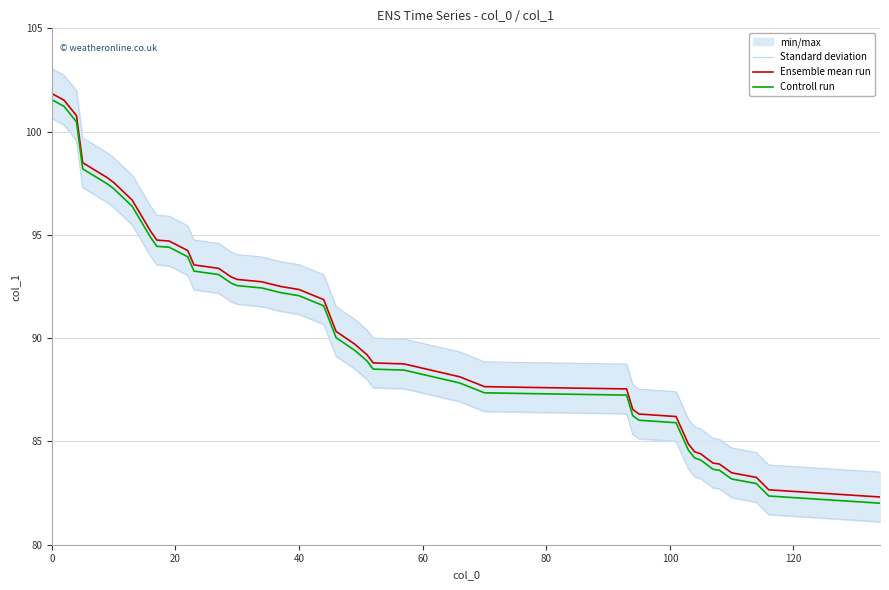

What is the minimum value for Controll run?

82.0